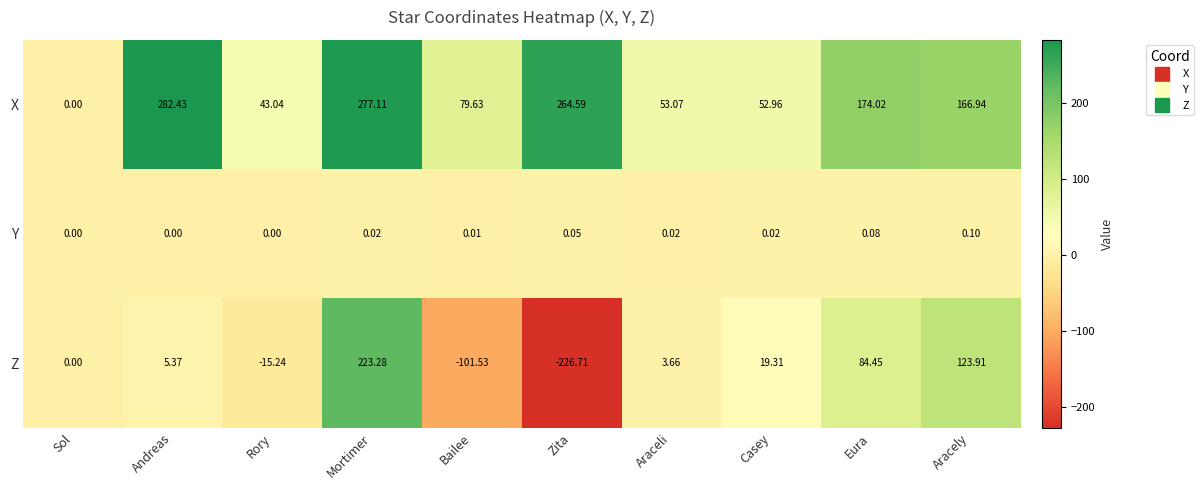

At which label is X closest to 141?

Aracely